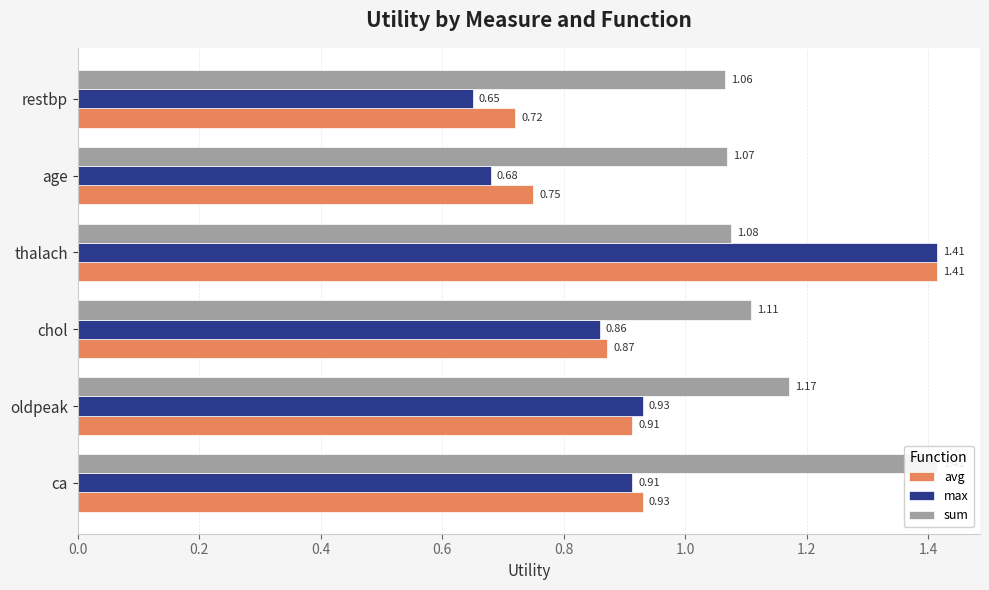

How many groups of bars are there?

6